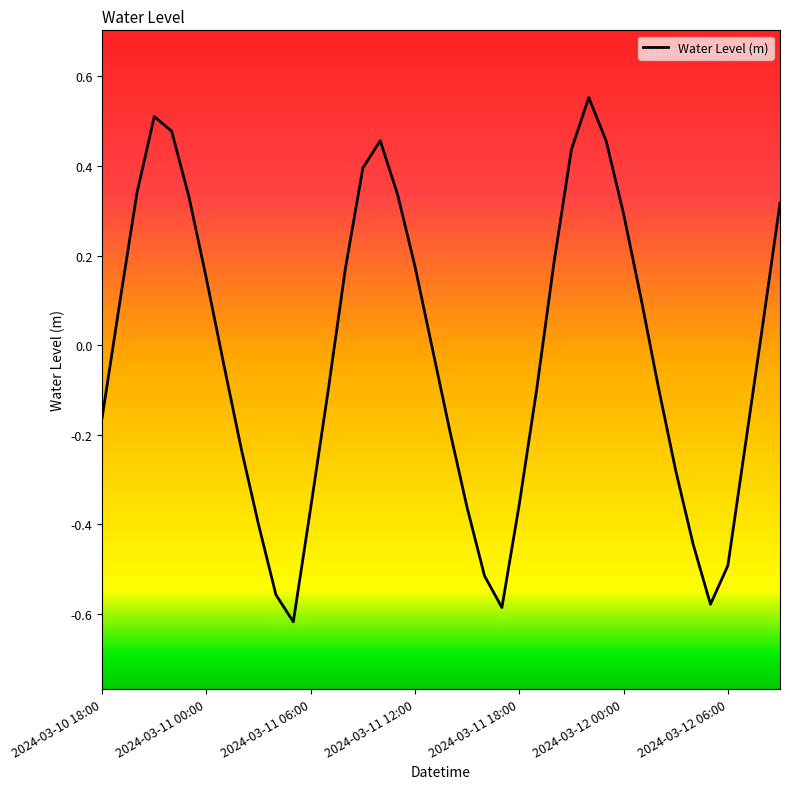

What is the difference between the maximum and minimum values?

1.2